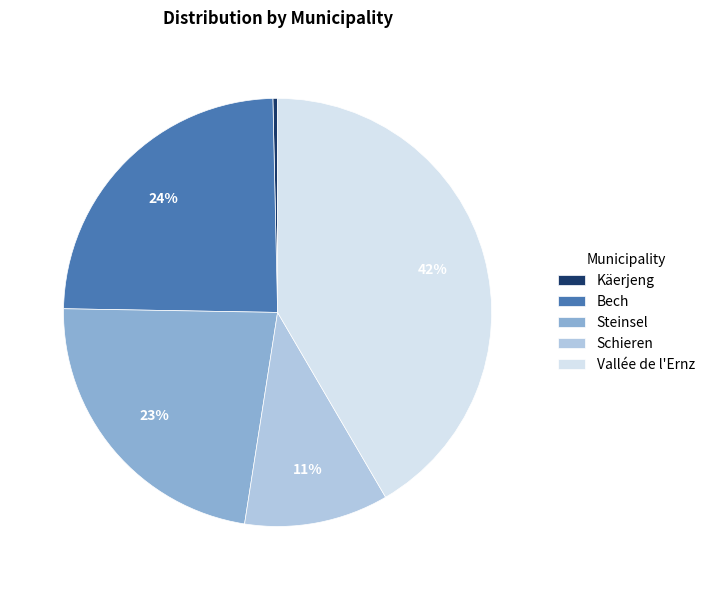

To the nearest percent, what is the average slice percentage?

20%